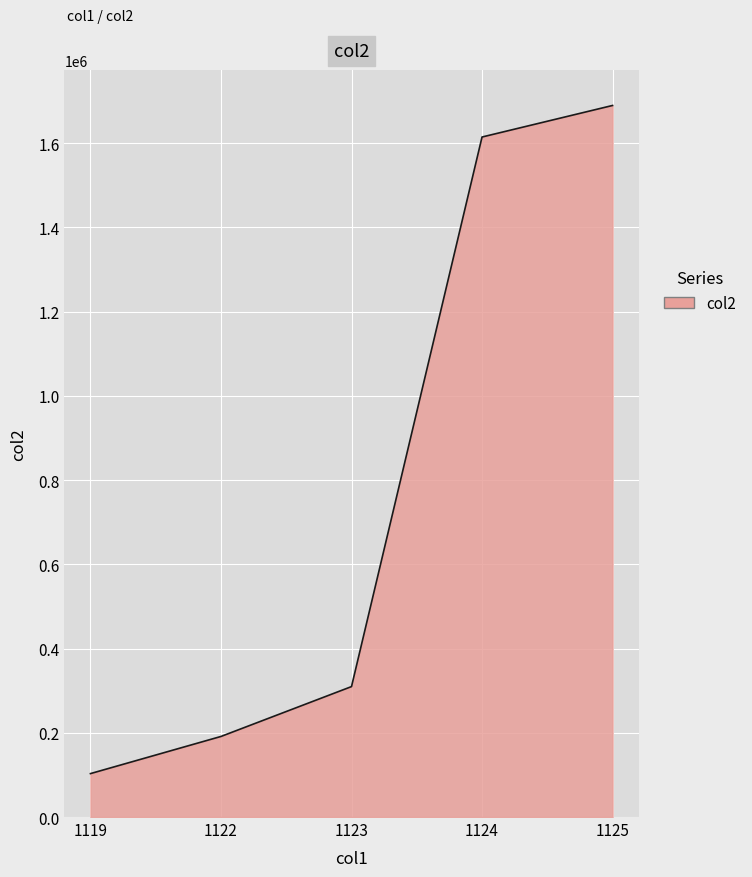

Does the chart have visible grid lines?

Yes